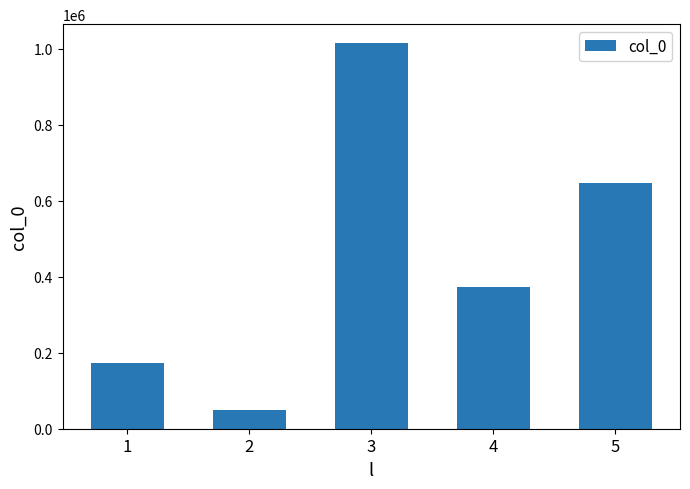

At which category does the chart reach its peak across all series?

3